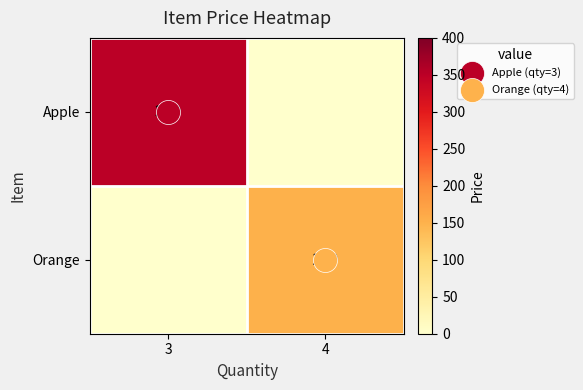

Rank the series by their average value, from lowest to highest.

Orange, Apple